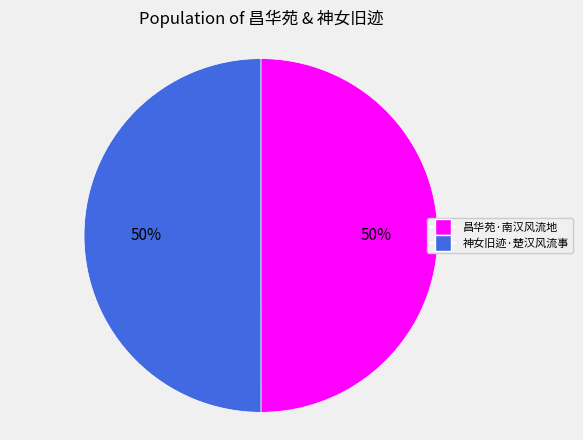

What percentage is the 昌华苑·南汉风流地 slice, to the nearest percent?

50%